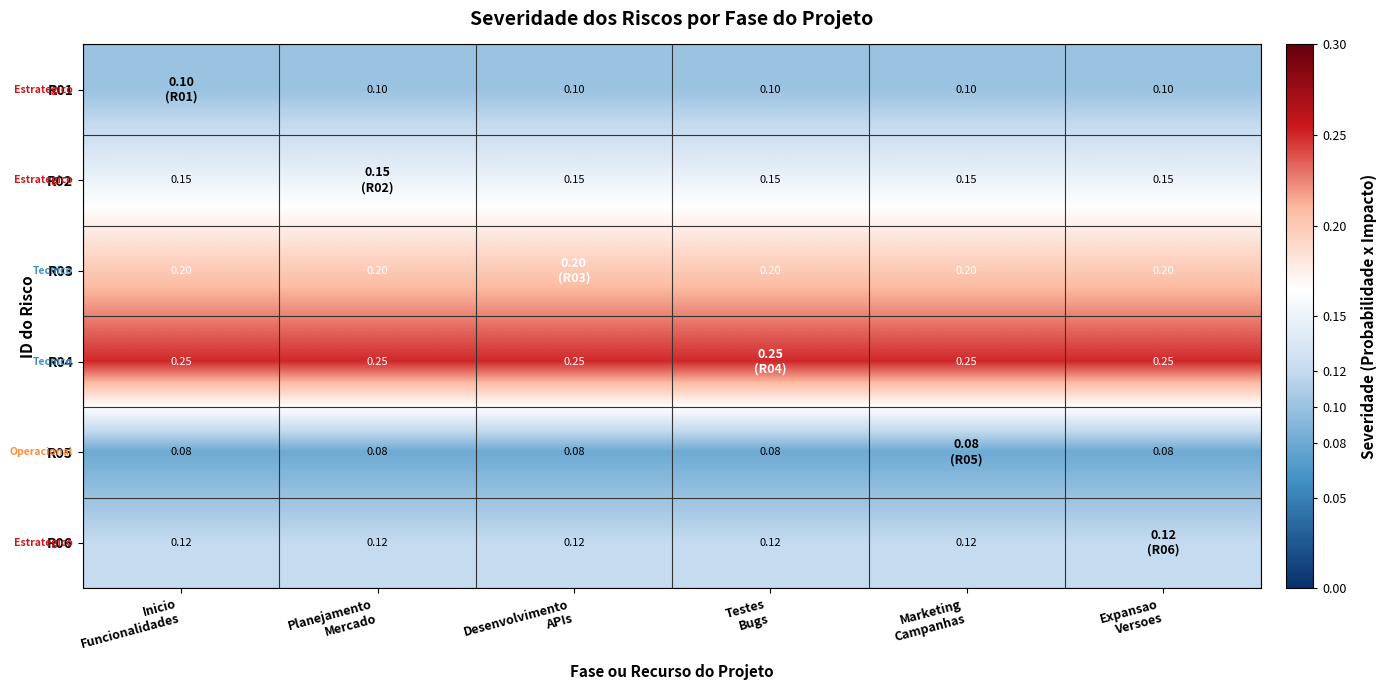

Between Inicio Funcionalidades and Desenvolvimento APIs, which series saw the biggest shift?

R01